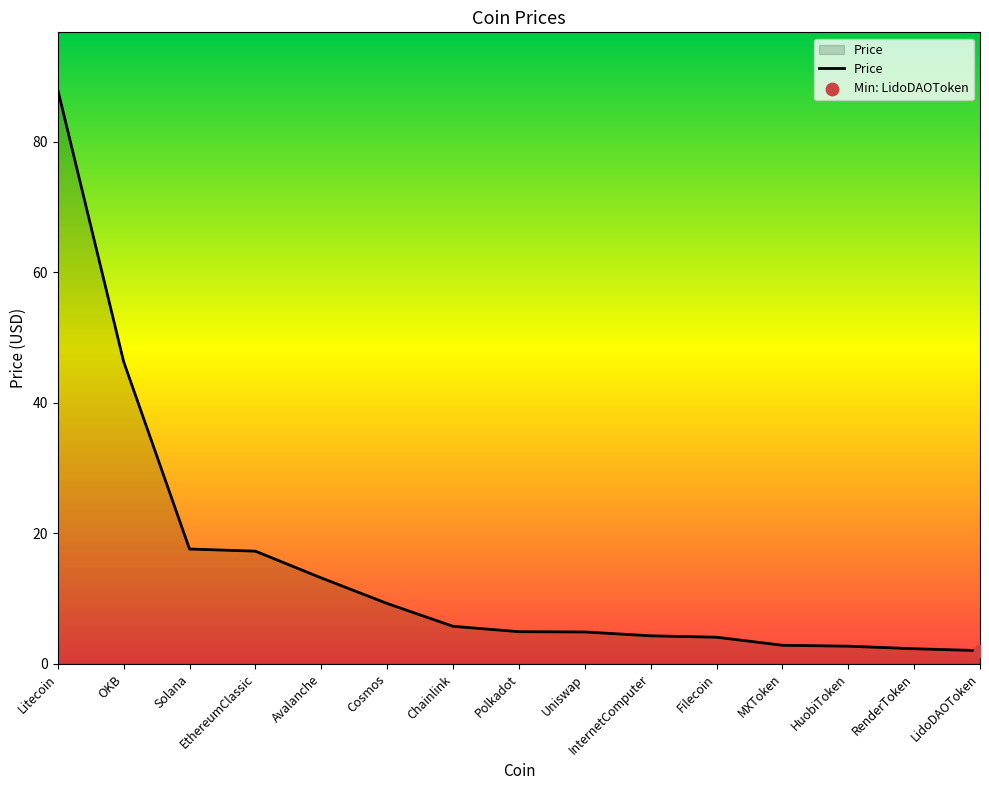

Between Cosmos and OKB, which is larger?

OKB